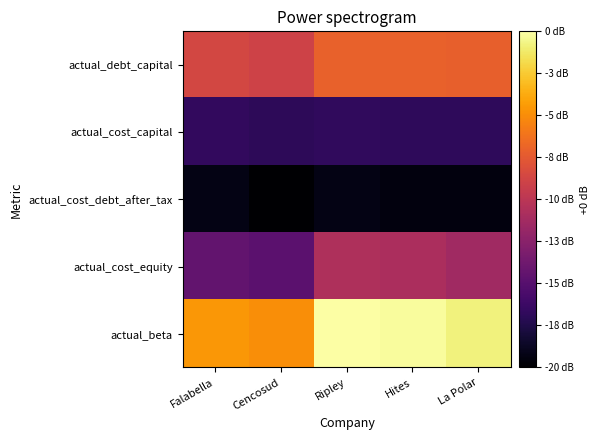

At which category does the chart reach its peak across all series?

Ripley